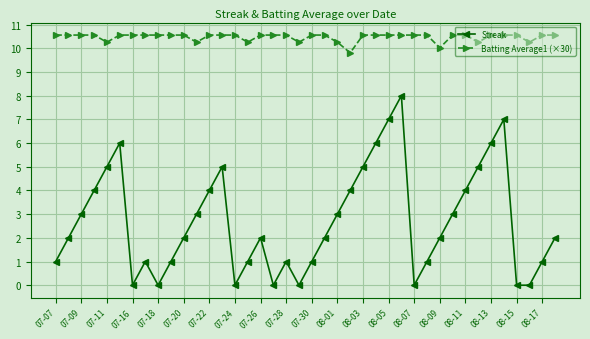

Which series has the largest range (max minus min)?

Streak